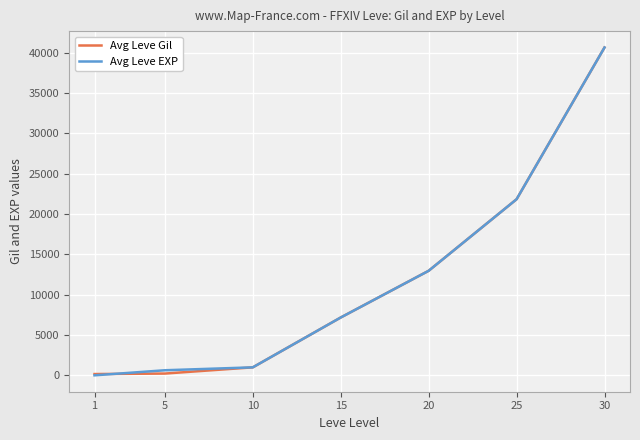

True or false: Avg Leve Gil has a value of 40640 at 30.

True